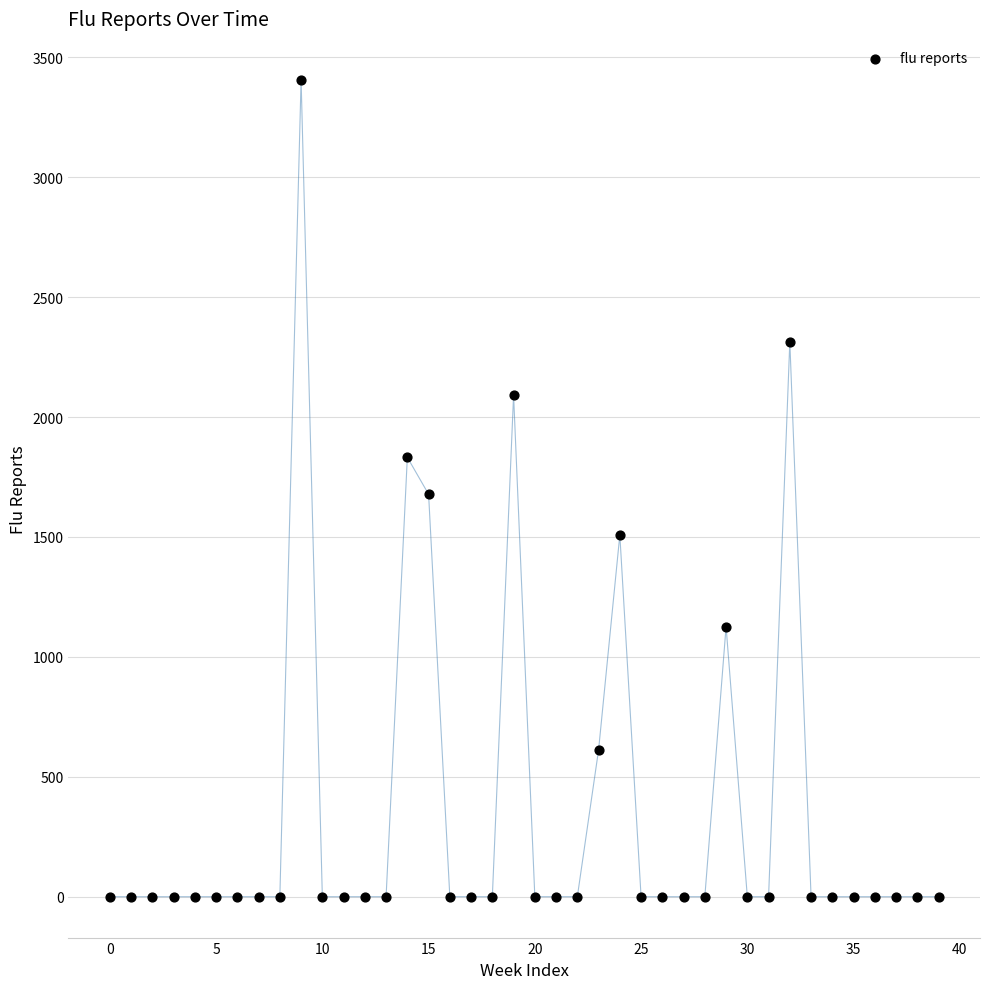

What is the range of Y values (max minus min)?

3406.7